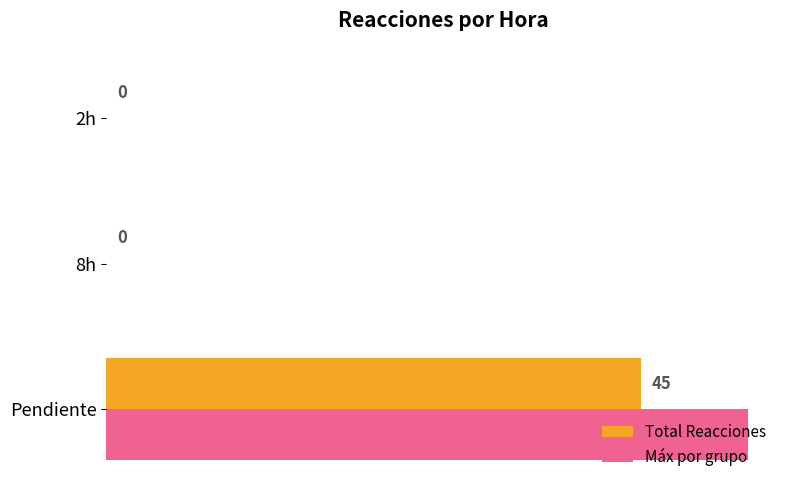

Which series has the largest total across all categories?

Máx por grupo